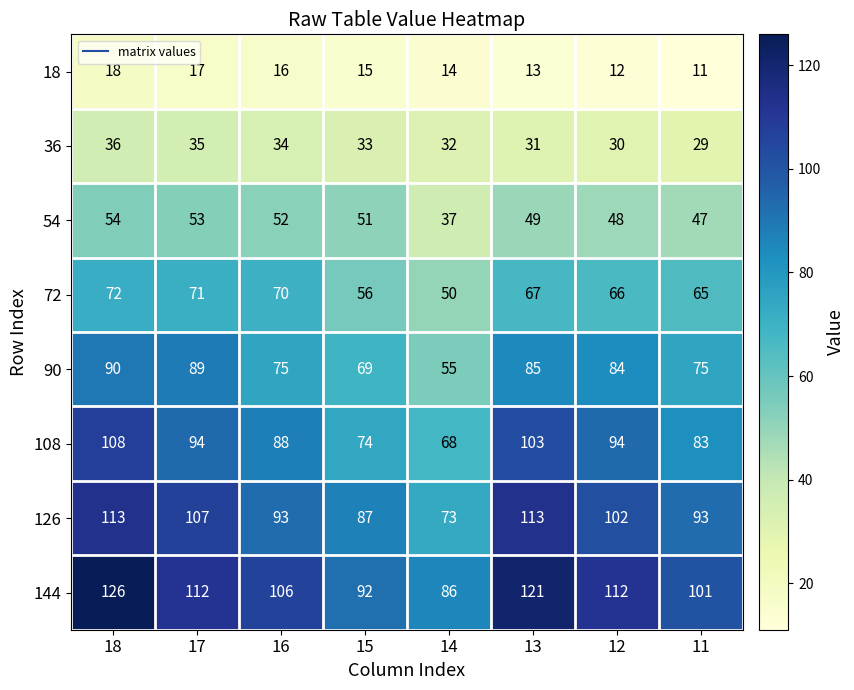

What is the spread (max minus min) of values at 17?

95